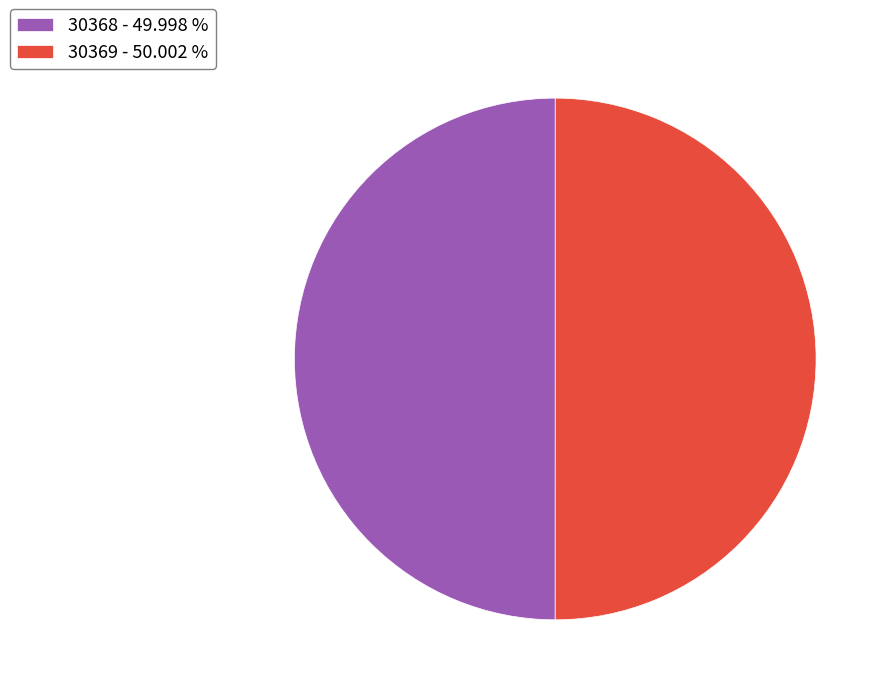

Approximately how many times larger is the value at 30369 - 50.002 % compared to 30368 - 49.998 %?

1.0